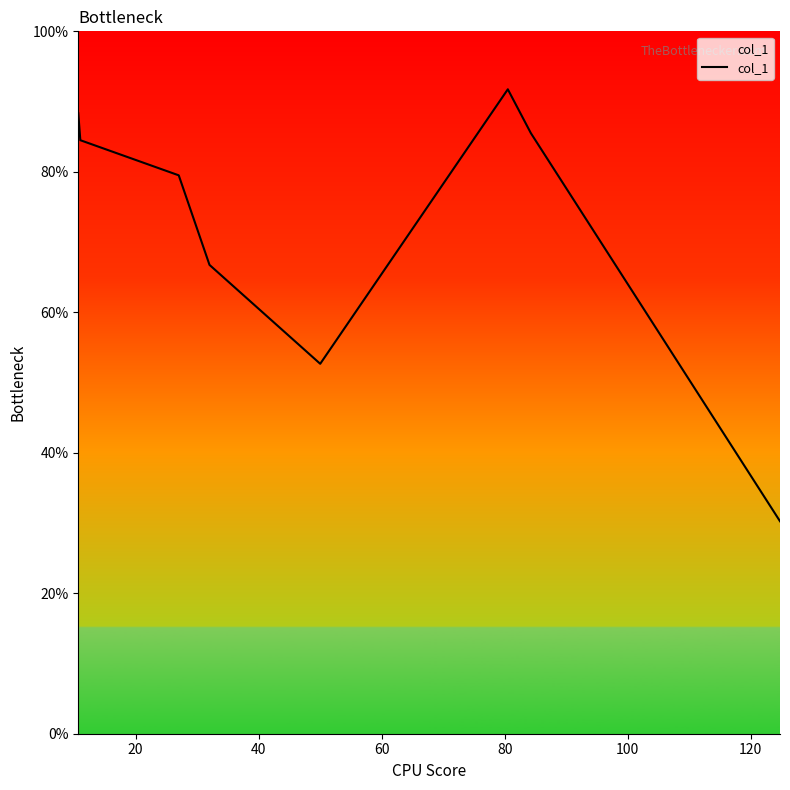

What is the greatest value displayed?

91.8